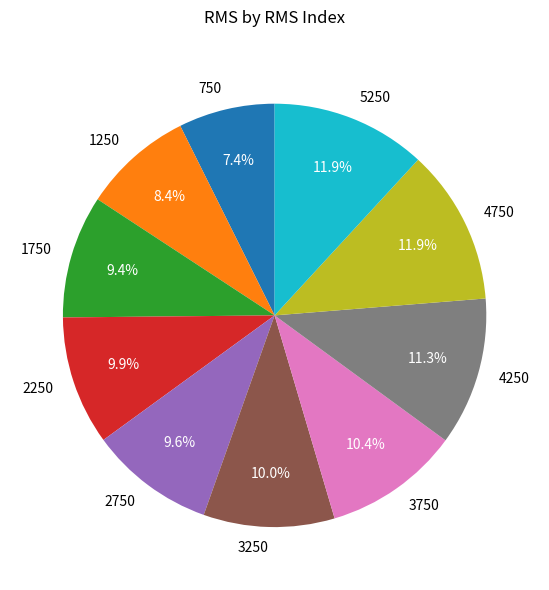

Count the number of slices in the pie.

10